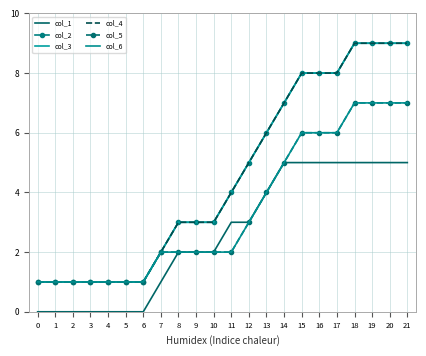

The col_1 series shows 3 at 6. True or false?

False